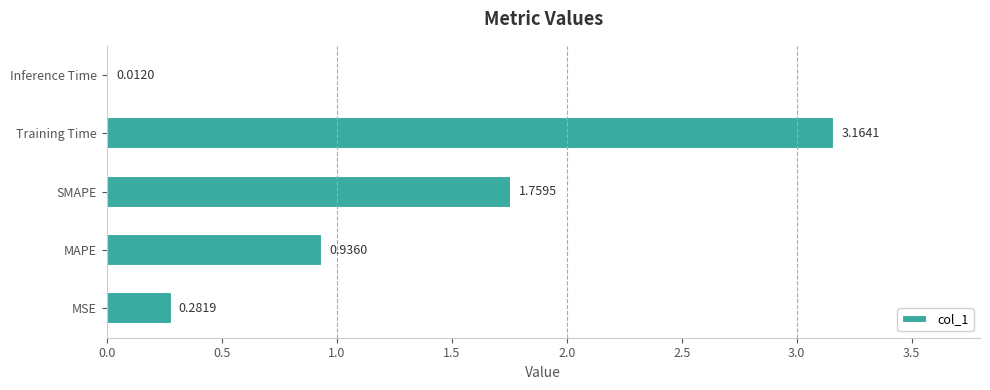

Rank the categories by value from highest to lowest.

Training Time, SMAPE, MAPE, MSE, Inference Time